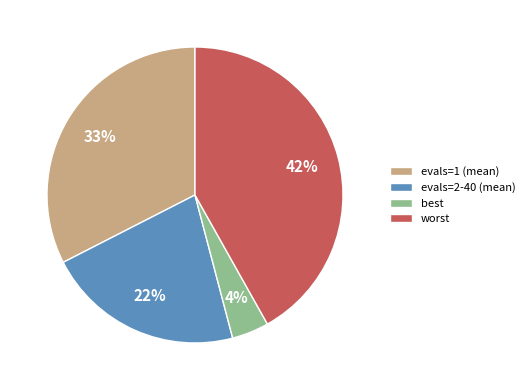

Between best and evals=2-40 (mean), which is larger?

evals=2-40 (mean)